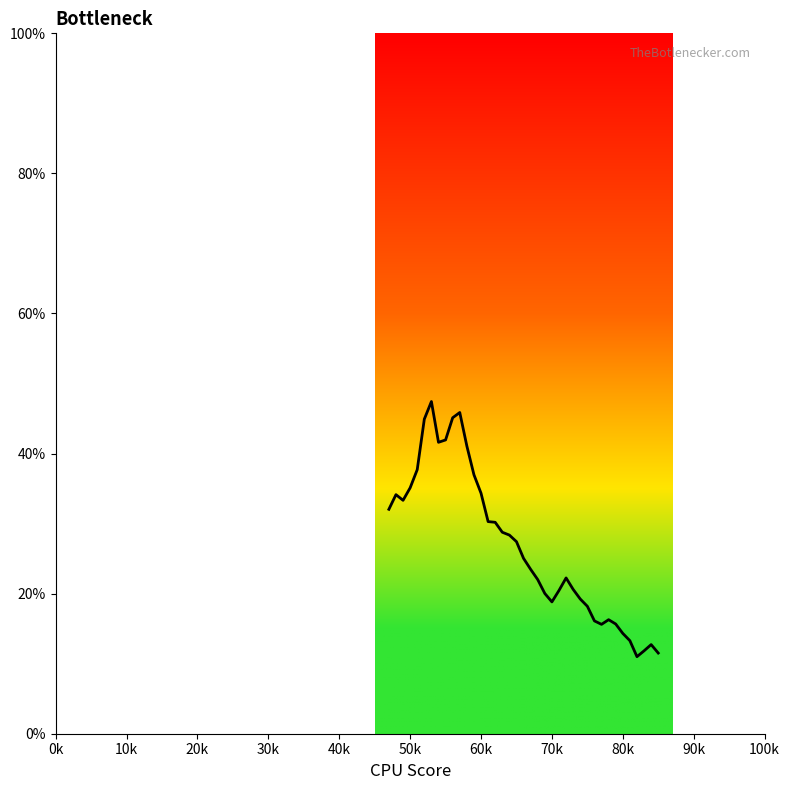

How many interior local valleys (lower than both neighbors) does the data have?

5